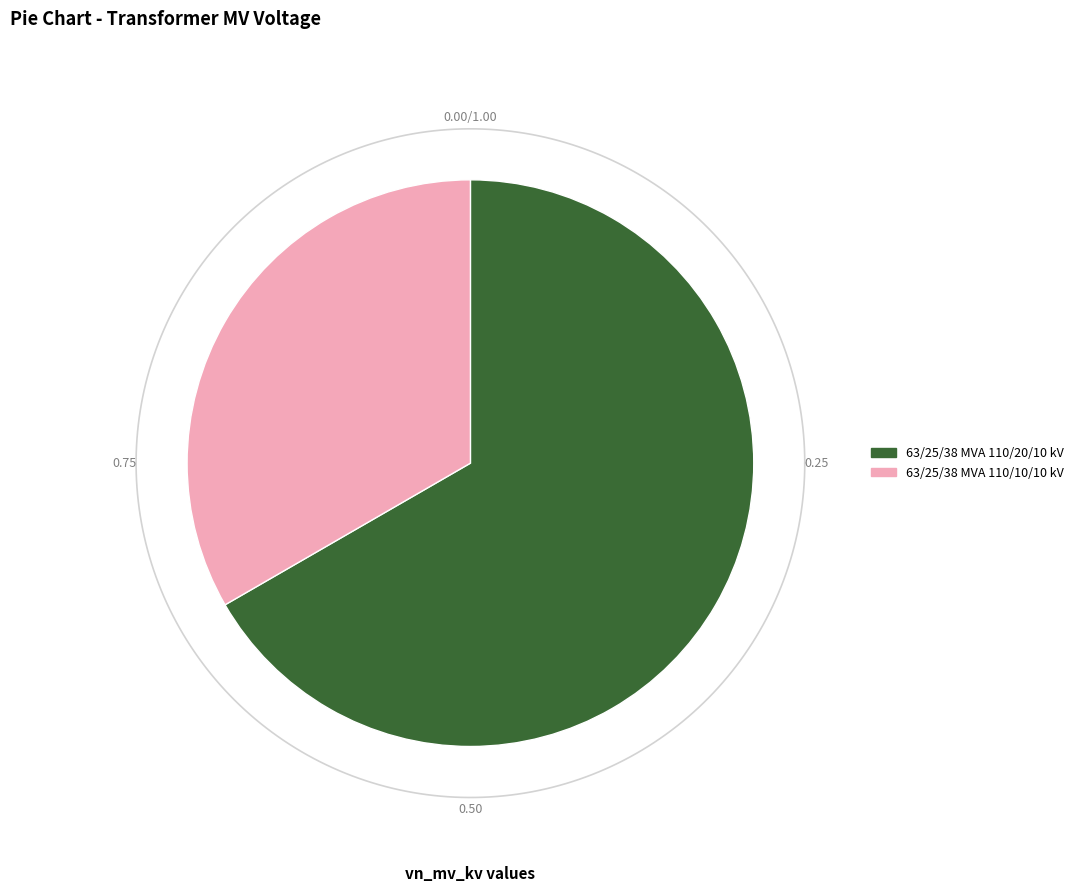

How many slices are in this pie chart?

2